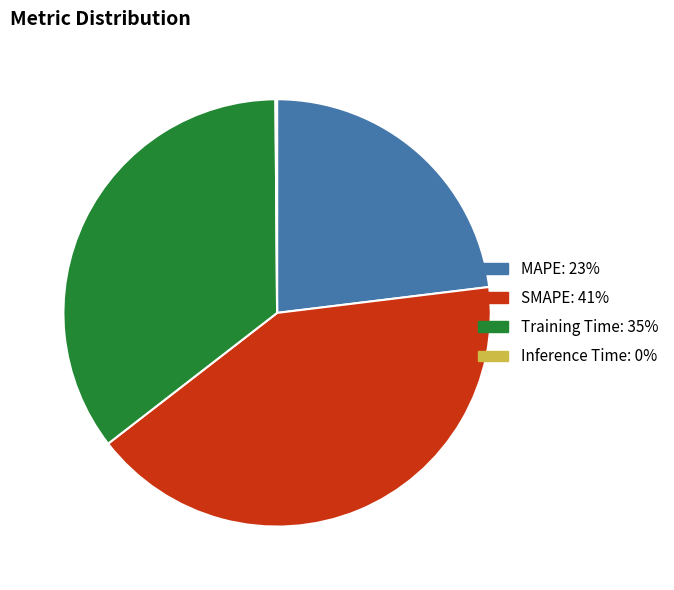

Which has a higher value, SMAPE or Training Time?

SMAPE